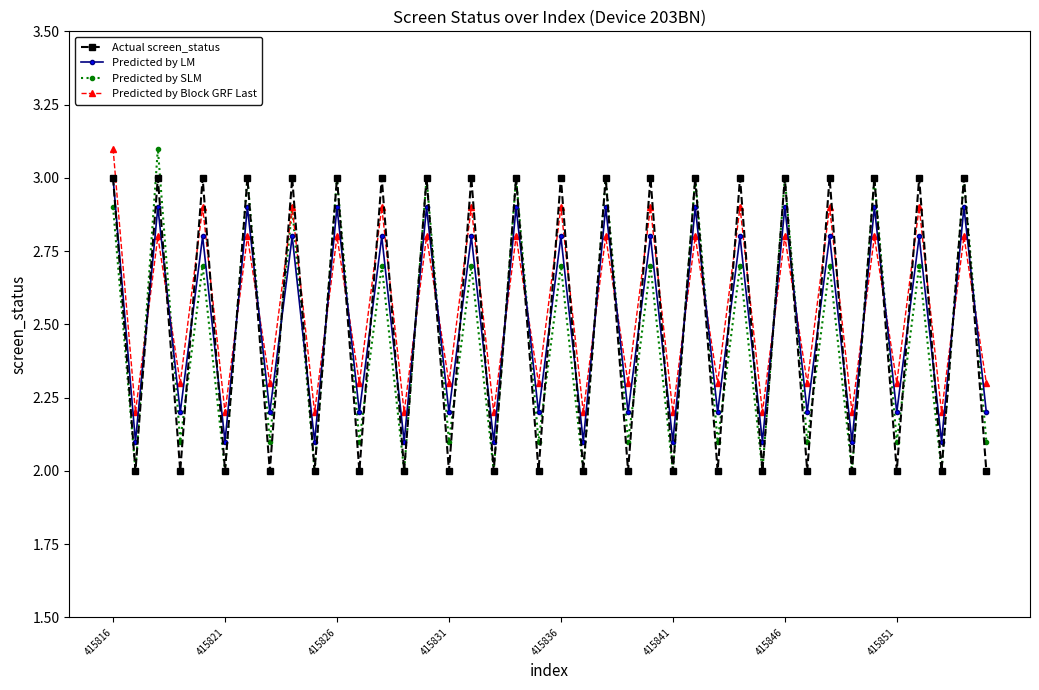

In Predicted by SLM, how many points are lower than both neighbors (excluding endpoints)?

19